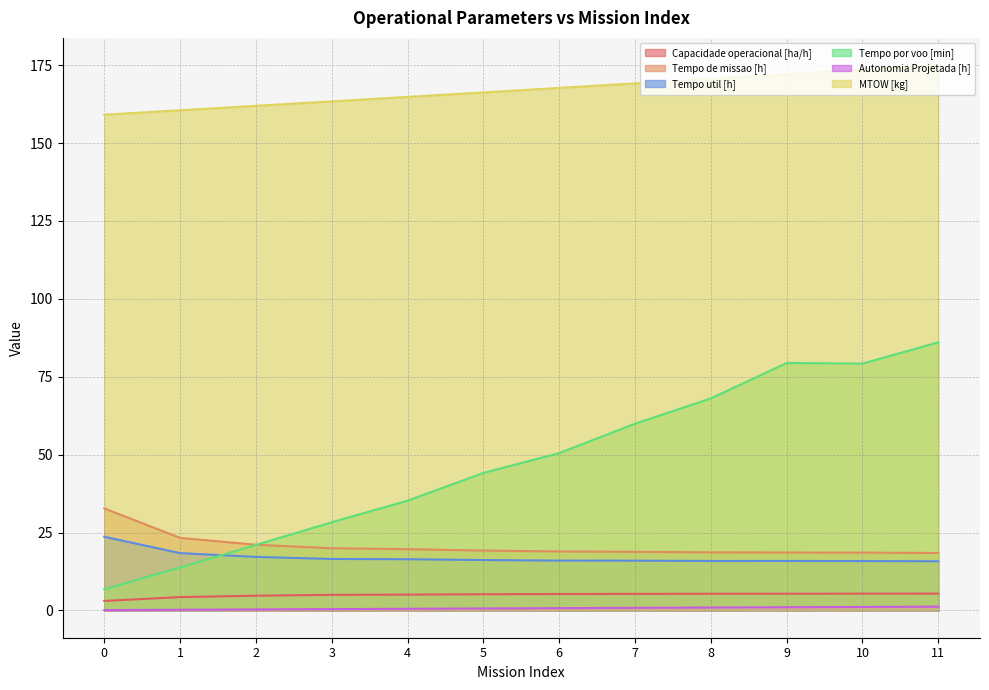

Does the chart have visible grid lines?

Yes